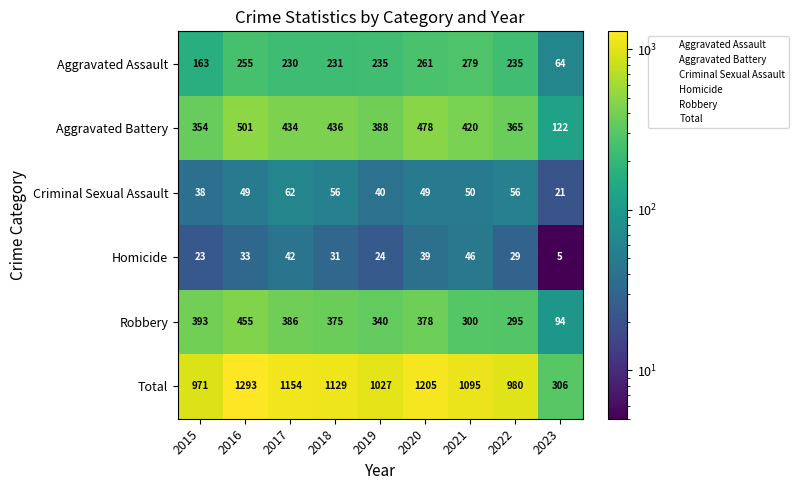

Count the number of data series in this chart.

6